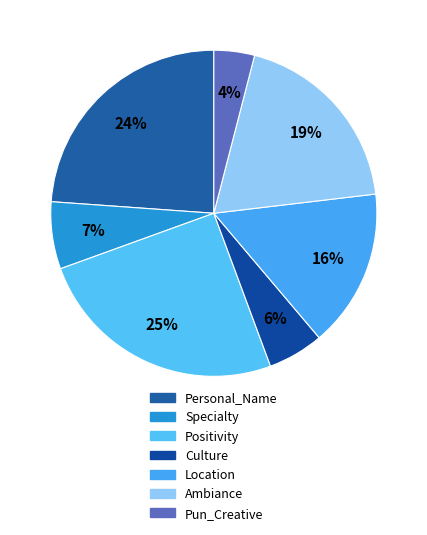

True or false: Culture accounts for 6% of the total.

True